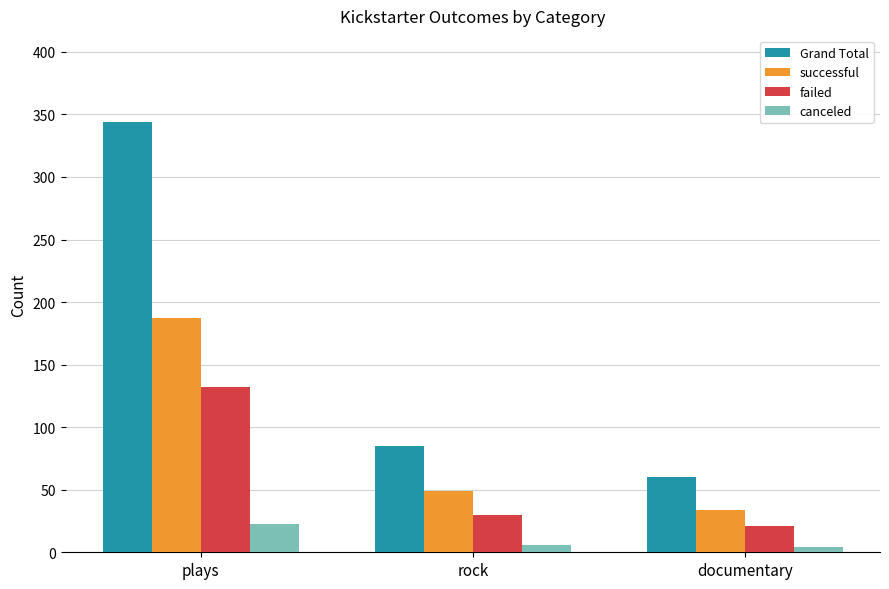

What is the difference between the maximum and second lowest values in the canceled series?

17